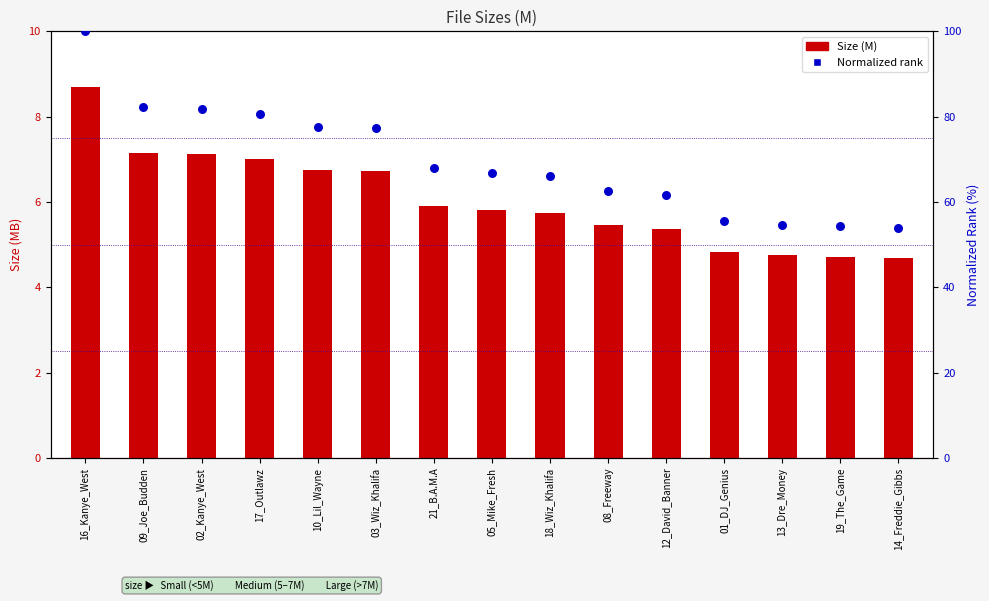

At how many categories does at least one series exceed 98?

1